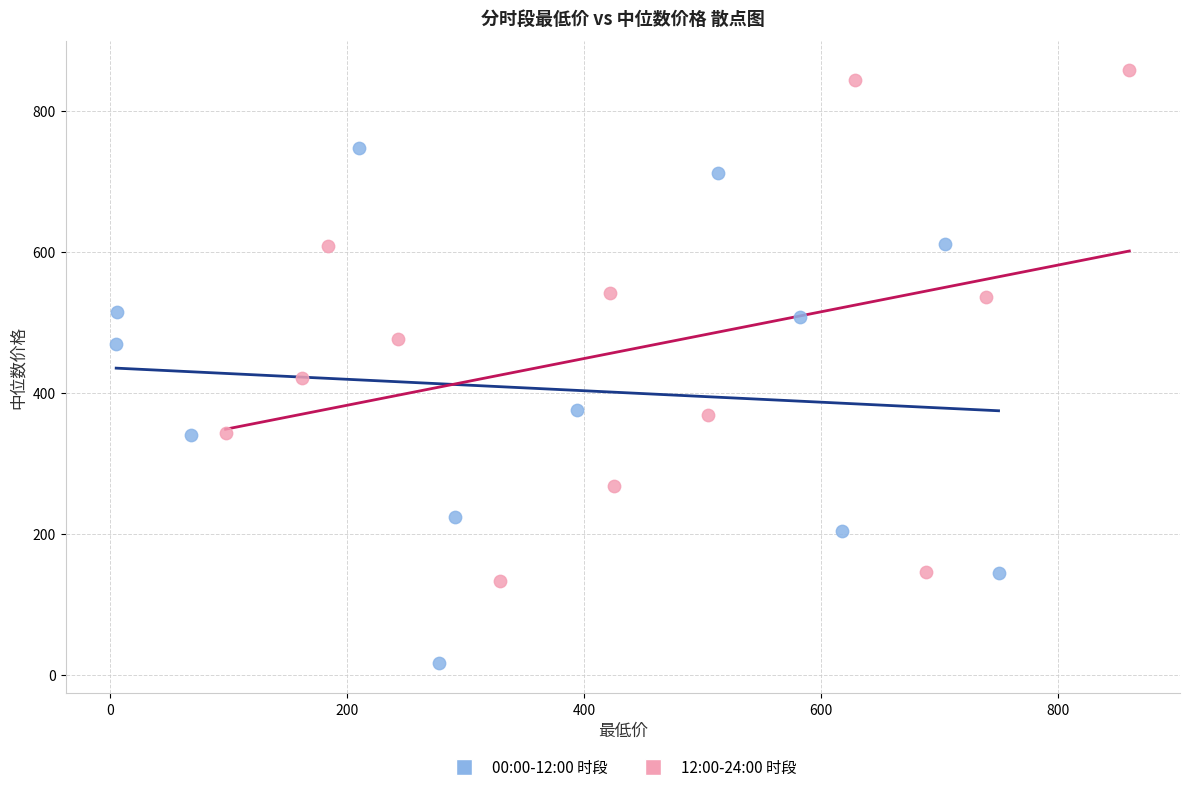

Which series reaches the minimum Y coordinate?

00:00-12:00 时段